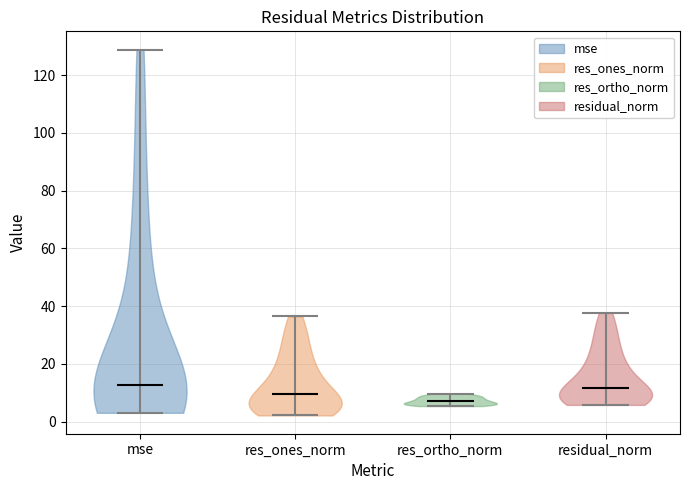

Reading left to right, read every violin against the y-axis: where its median line is, and the lowest and highest points it reaches. The values are not printed on the chart, so give them approximately, as read against the axis.

mse: median line 12, lowest point 4, highest point 128
res_ones_norm: median line 10, lowest point 2, highest point 36
res_ortho_norm: median line 8, lowest point 6, highest point 10
residual_norm: median line 12, lowest point 6, highest point 38